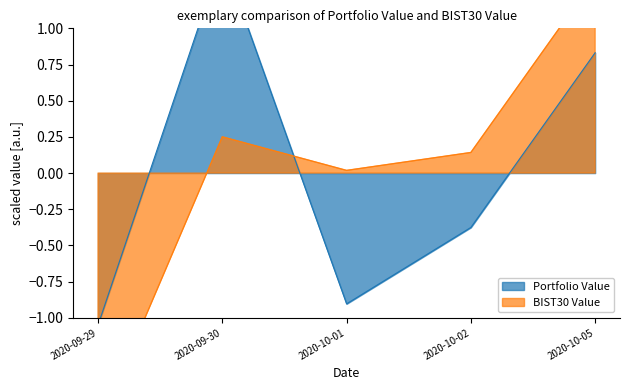

Is the value of Portfolio Value at 2020-09-30 greater than the value of BIST30 Value at 2020-10-05?

Yes